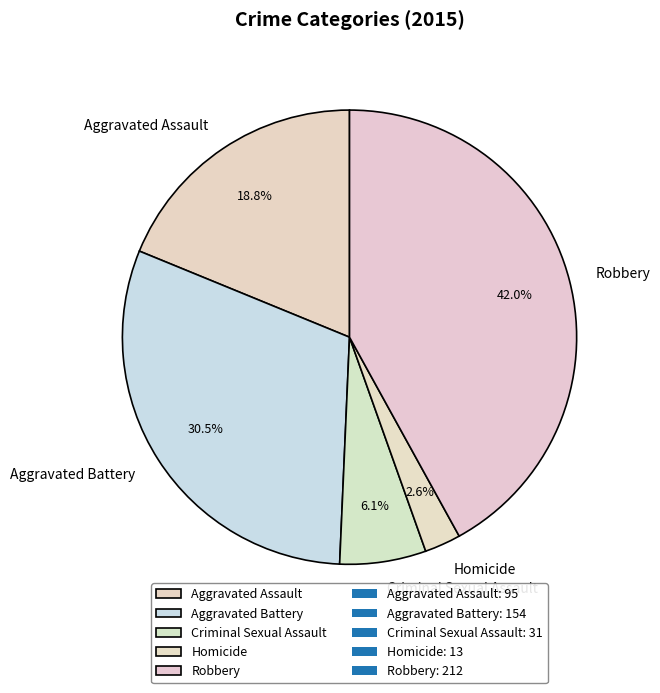

To the nearest percent, what is the average slice percentage?

20%